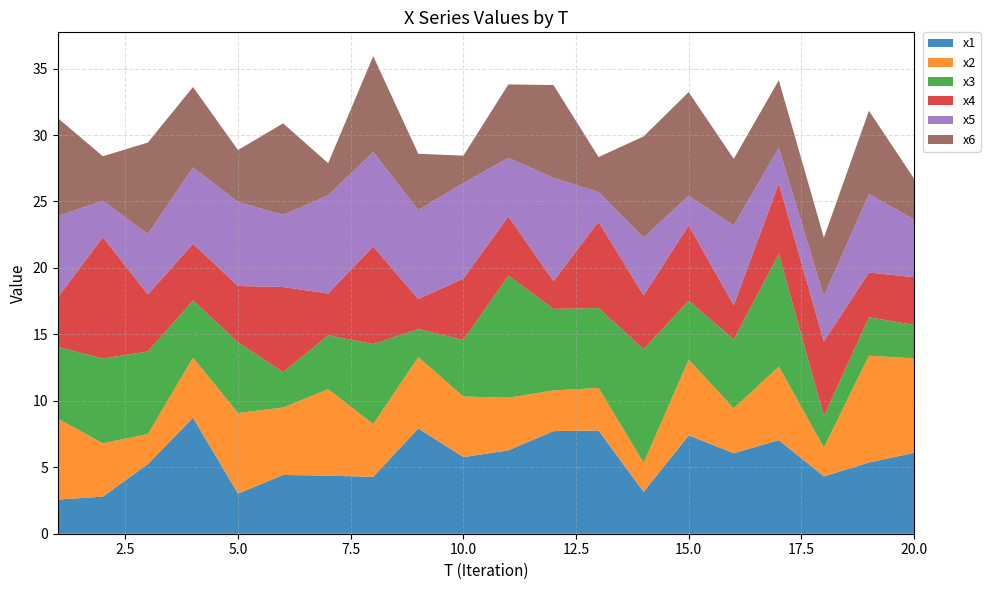

Reading right to left, extract all data points from this chart.

x1: 20=6.1	19=5.4	18=4.3	17=7.0	16=6.1	15=7.4	14=3.2	13=7.8	12=7.7	11=6.3	10=5.8	9=7.9	8=4.3	7=4.4	6=4.4	5=3.0	4=8.7	3=5.2	2=2.8	1=2.6
x2: 20=7.1	19=8.0	18=2.2	17=5.5	16=3.4	15=5.7	14=2.2	13=3.2	12=3.1	11=4.0	10=4.6	9=5.4	8=4.0	7=6.5	6=5.1	5=6.1	4=4.5	3=2.3	2=4.0	1=6.1
x3: 20=2.5	19=2.9	18=2.3	17=8.5	16=5.2	15=4.4	14=8.5	13=6.0	12=6.1	11=9.2	10=4.3	9=2.1	8=6.0	7=4.0	6=2.7	5=5.3	4=4.3	3=6.2	2=6.4	1=5.4
x4: 20=3.6	19=3.4	18=5.6	17=5.3	16=2.6	15=5.7	14=4.0	13=6.5	12=2.1	11=4.5	10=4.6	9=2.3	8=7.3	7=3.1	6=6.4	5=4.2	4=4.3	3=4.3	2=9.1	1=3.7
x5: 20=4.3	19=5.9	18=3.4	17=2.7	16=6.0	15=2.2	14=4.4	13=2.2	12=7.8	11=4.4	10=7.2	9=6.7	8=7.1	7=7.4	6=5.4	5=6.3	4=5.7	3=4.5	2=2.7	1=6.1
x6: 20=3.1	19=6.3	18=4.4	17=5.1	16=5.0	15=7.8	14=7.6	13=2.6	12=7.0	11=5.5	10=2.1	9=4.2	8=7.2	7=2.4	6=6.9	5=3.9	4=6.0	3=6.9	2=3.3	1=7.4